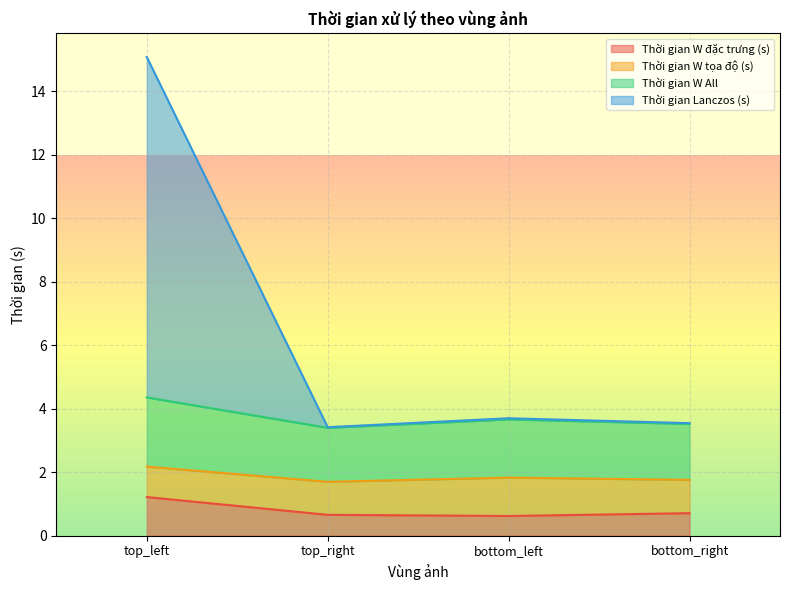

What is the sum of the Thời gian W All values at top_right and top_left?

3.9